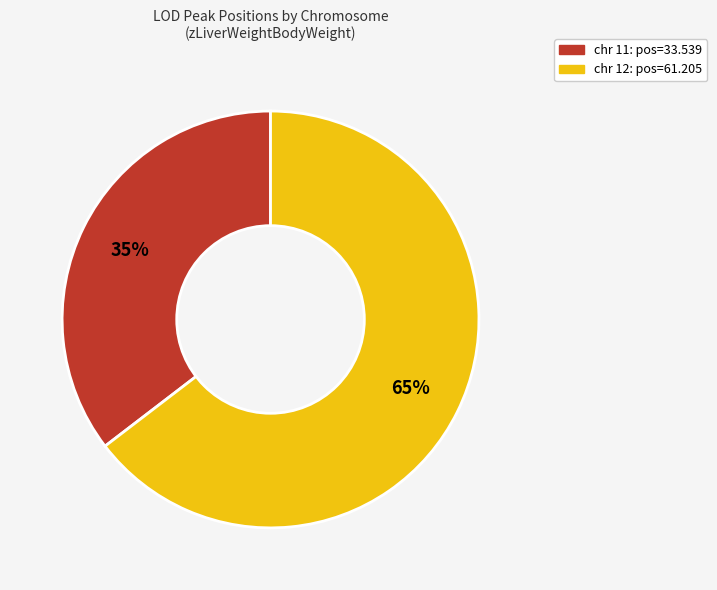

To the nearest percent, what percentage of the pie is chr 12?

65%